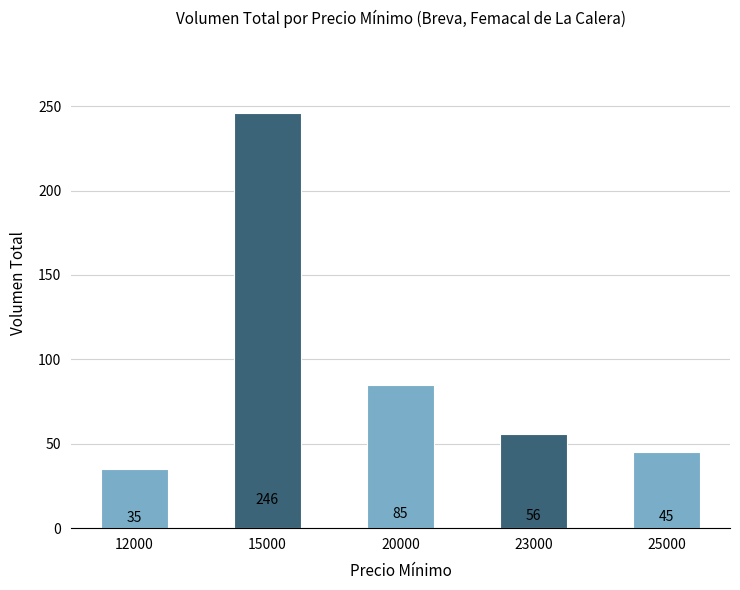

Which has a higher value, 12000 or 15000?

15000